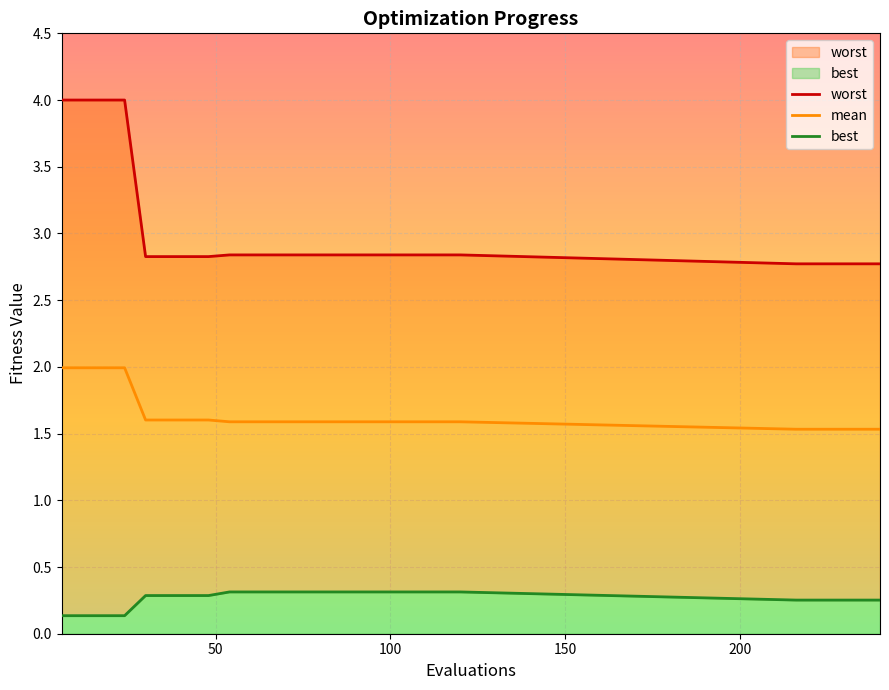

True or false: worst and mean intersect in this chart.

False